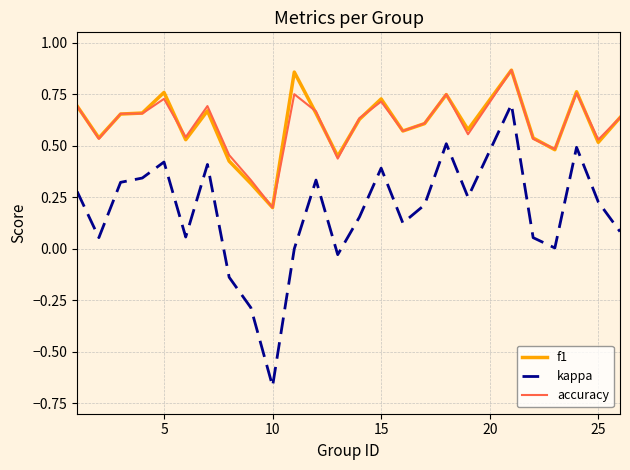

Which series has the largest range (max minus min)?

kappa